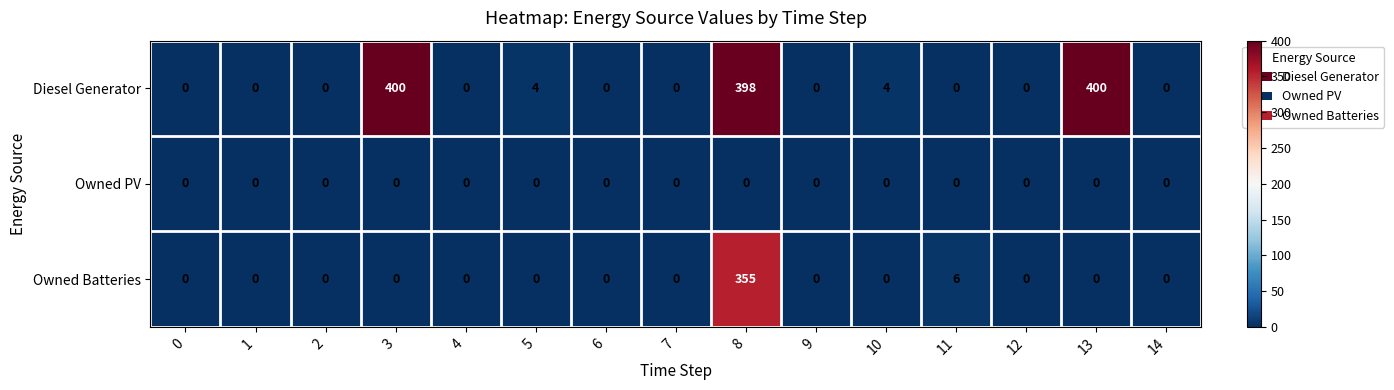

Is it true that Diesel Generator equals -267 at 4?

False